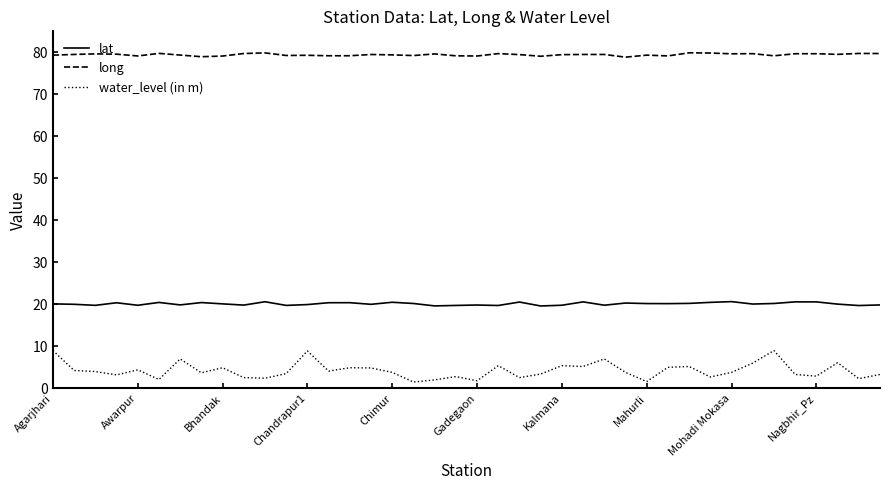

Which series has the largest range (max minus min)?

water_level (in m)